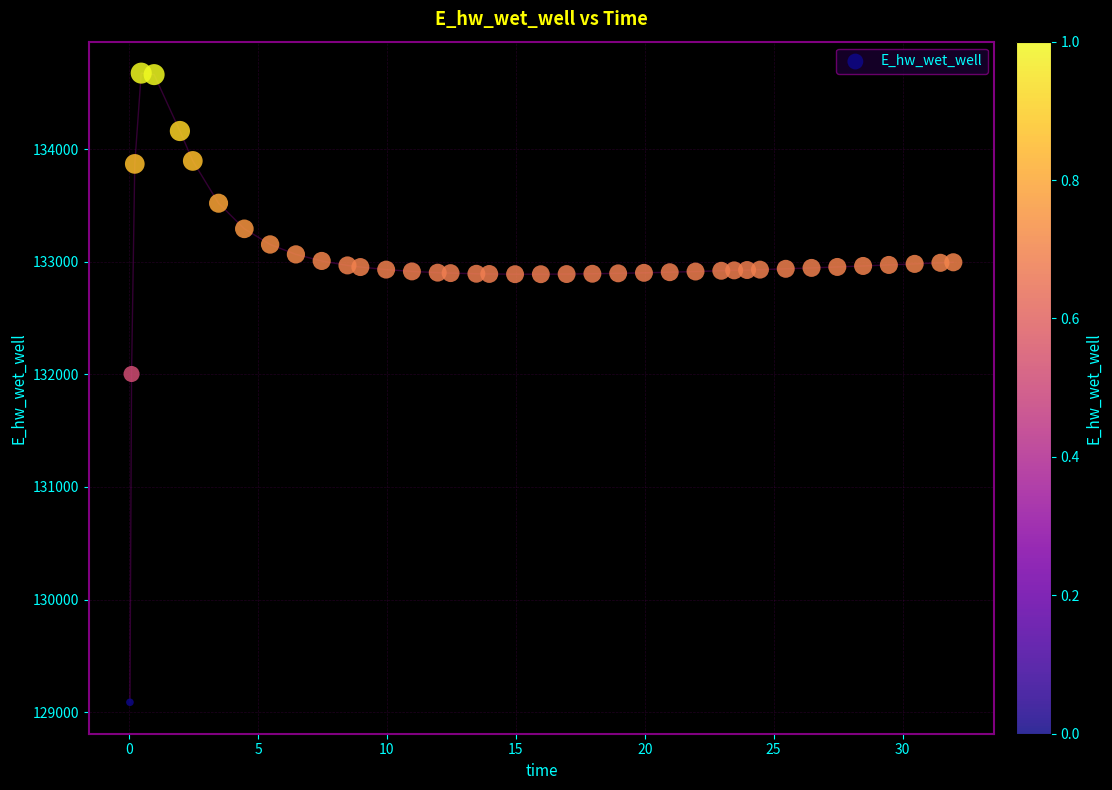

What is the range of X values (max minus min)?

31.9